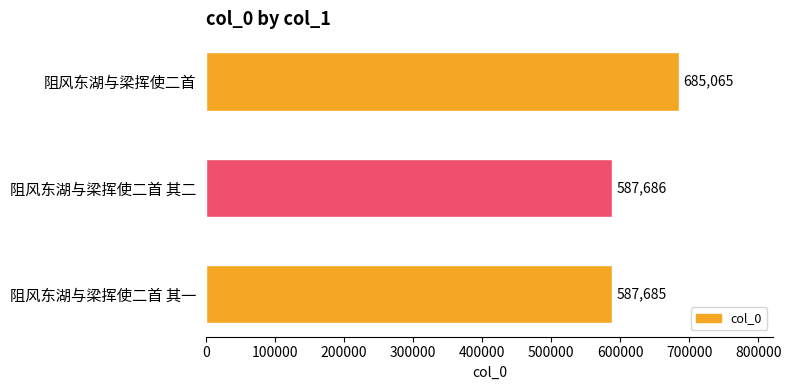

How many distinct data groups are displayed?

1